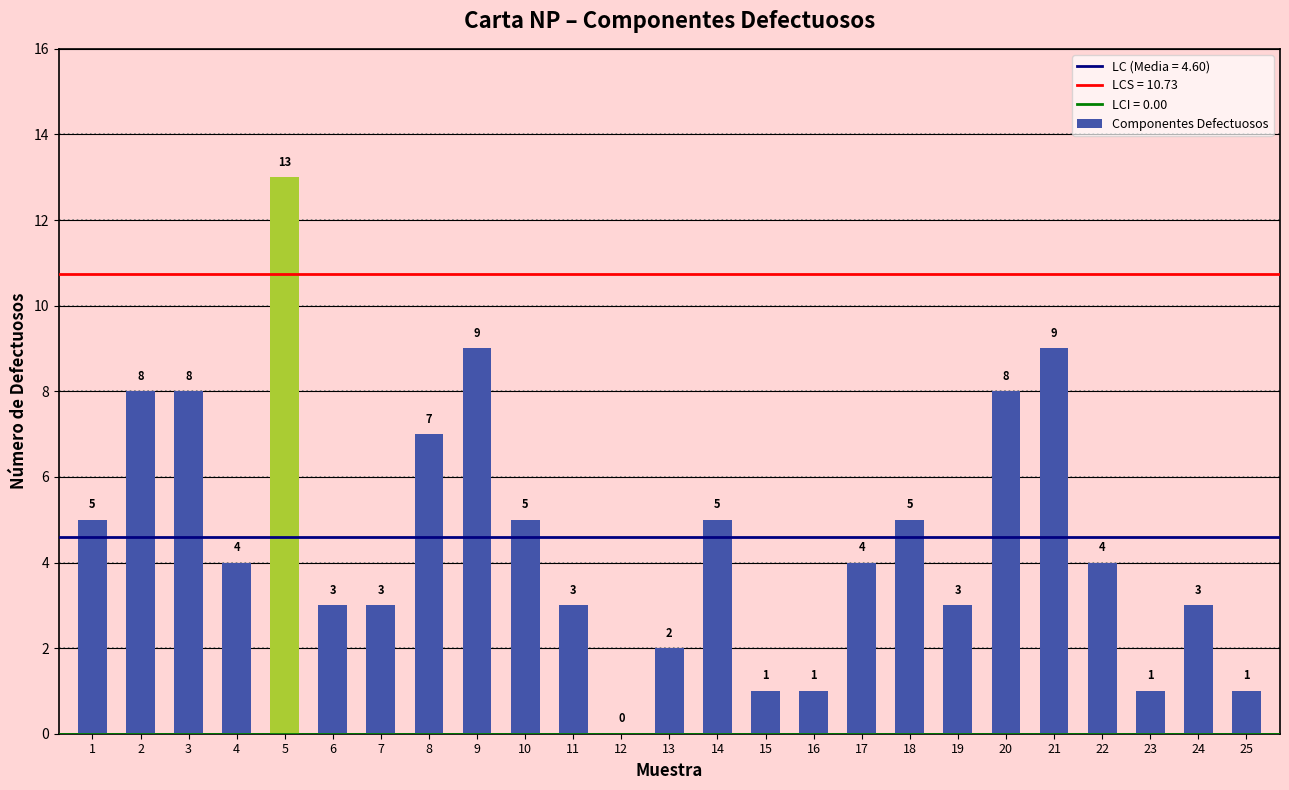

The value at 22 is 3. True or false?

False